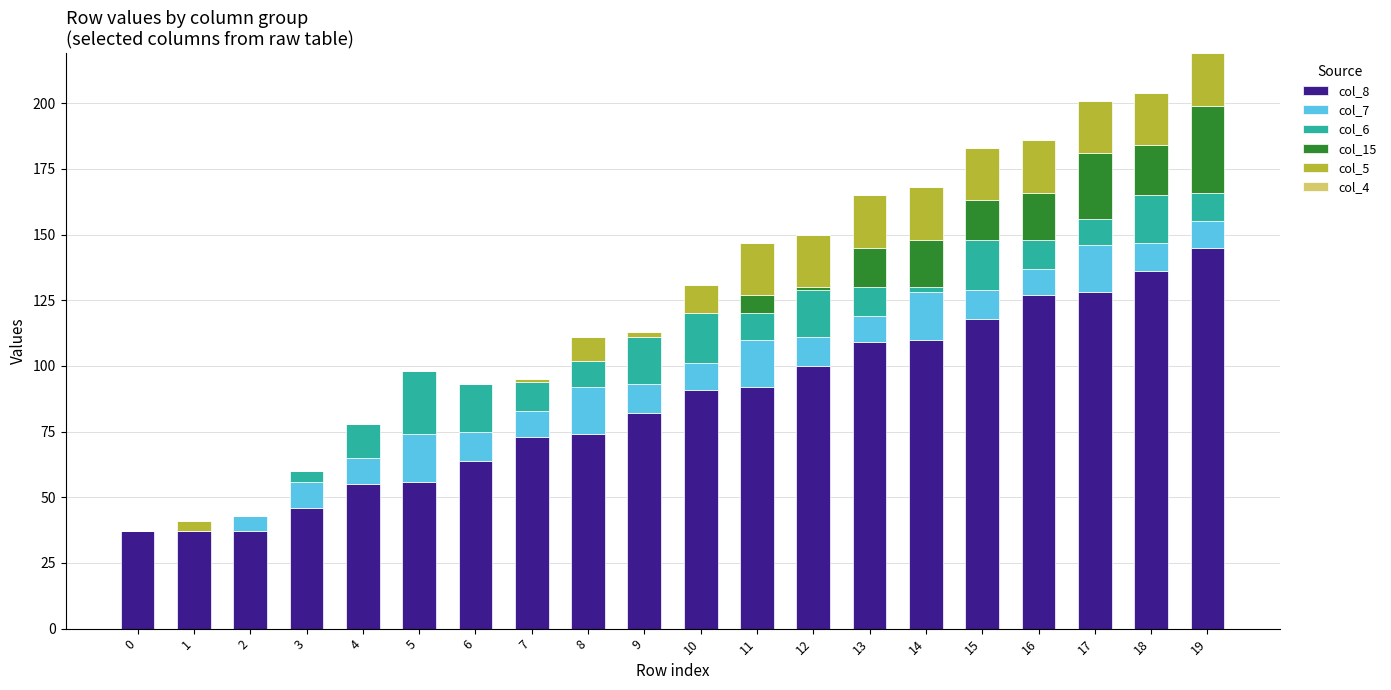

Is it true that col_8 equals 201 at 17?

False